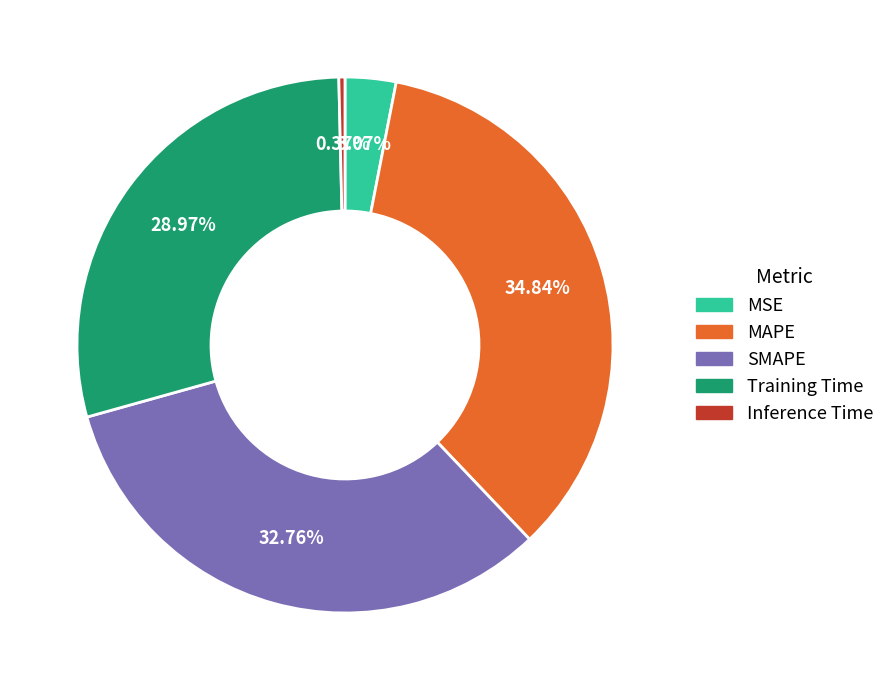

What percentage do MAPE and SMAPE together represent?

67.6%